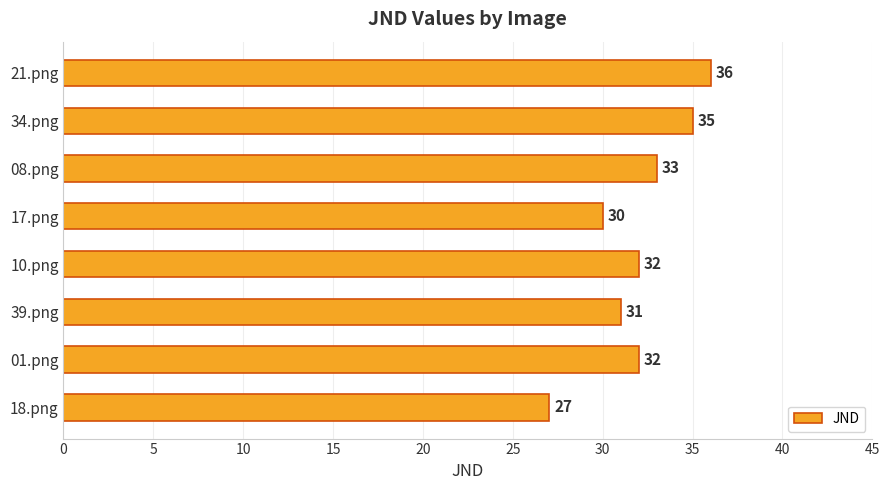

Is it true that the value at 08.png is 21?

False